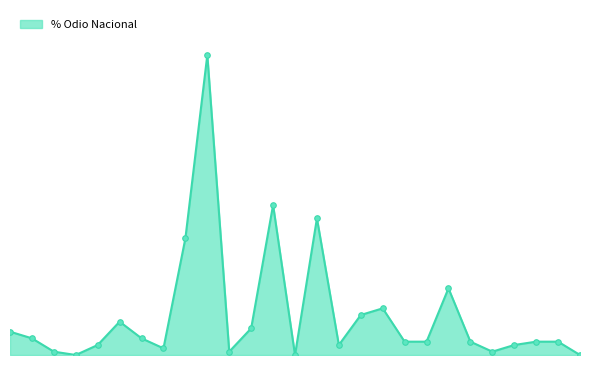

Is this an area chart (filled region under the line)?

Yes